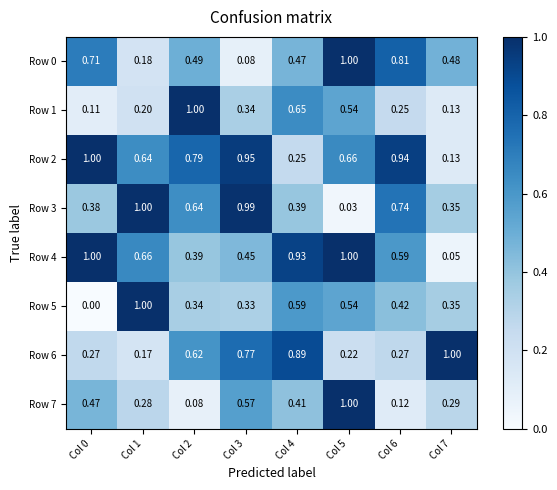

At how many categories does at least one series exceed 0?

8